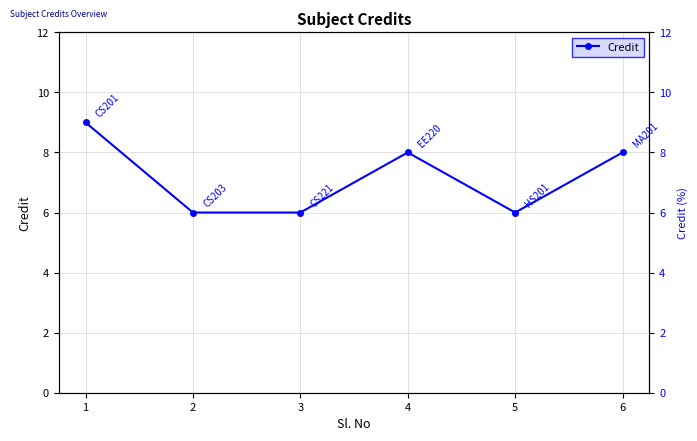

How many values exceed 8?

1